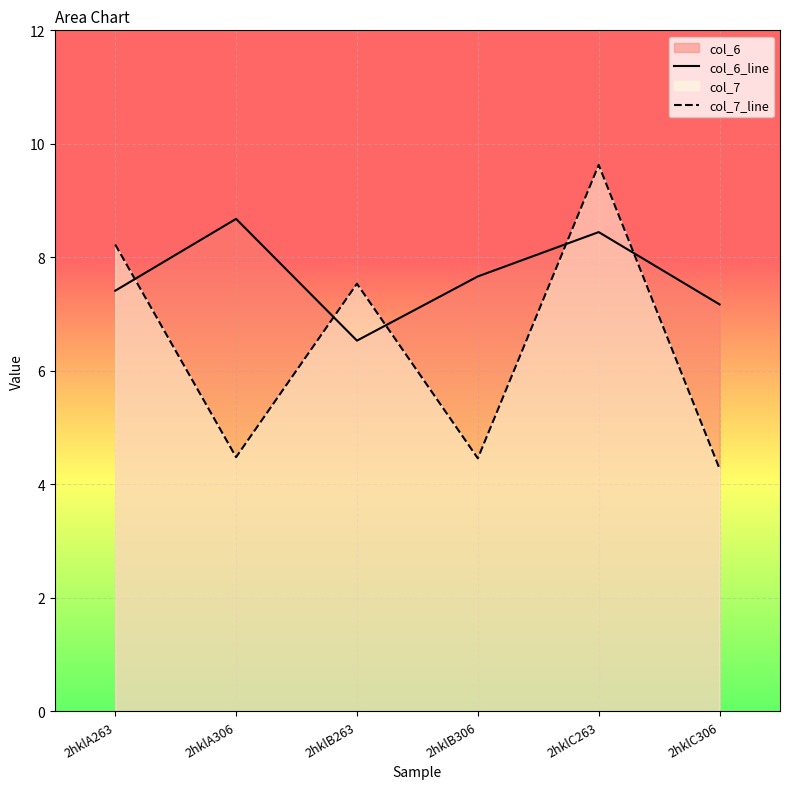

True or false: col_6_line has a value of 7.4 at 2hklA263.

True